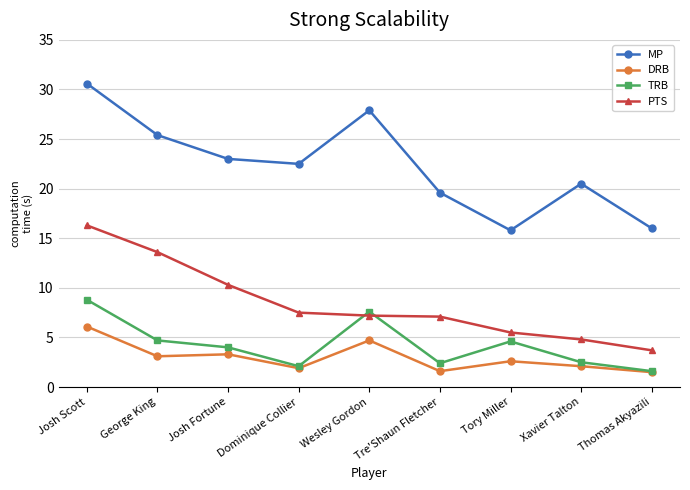

What position from the right is Tre'Shaun Fletcher?

4